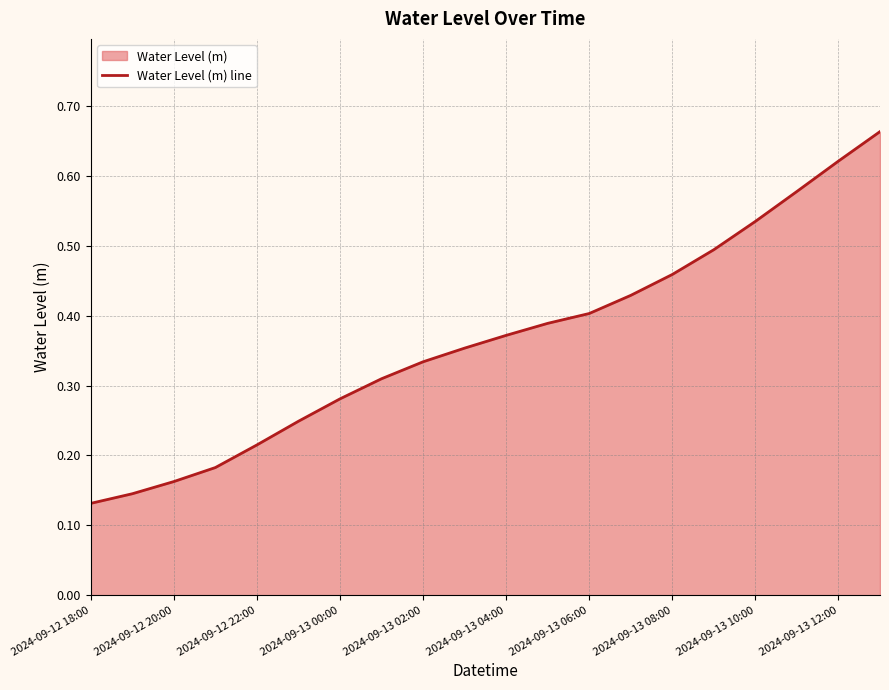

What is the difference between the second highest and minimum values?

0.5